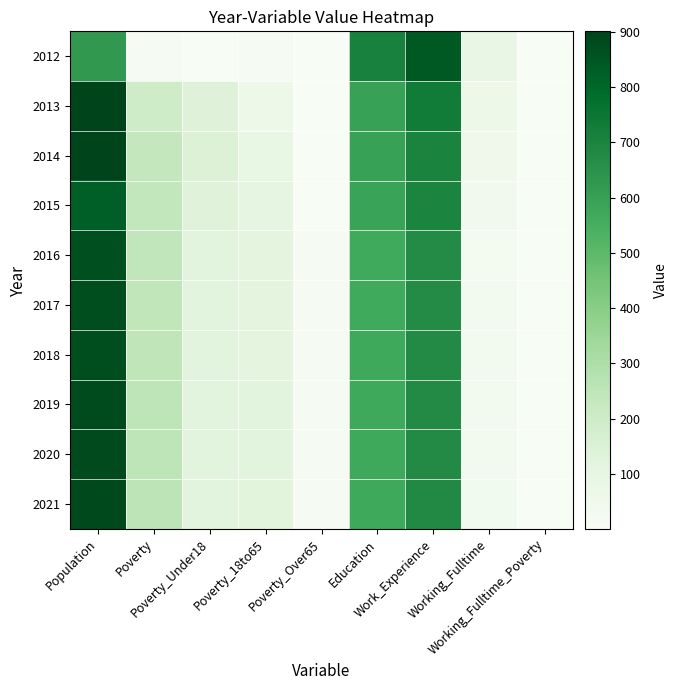

At which category is the sum across all series the highest?

Population